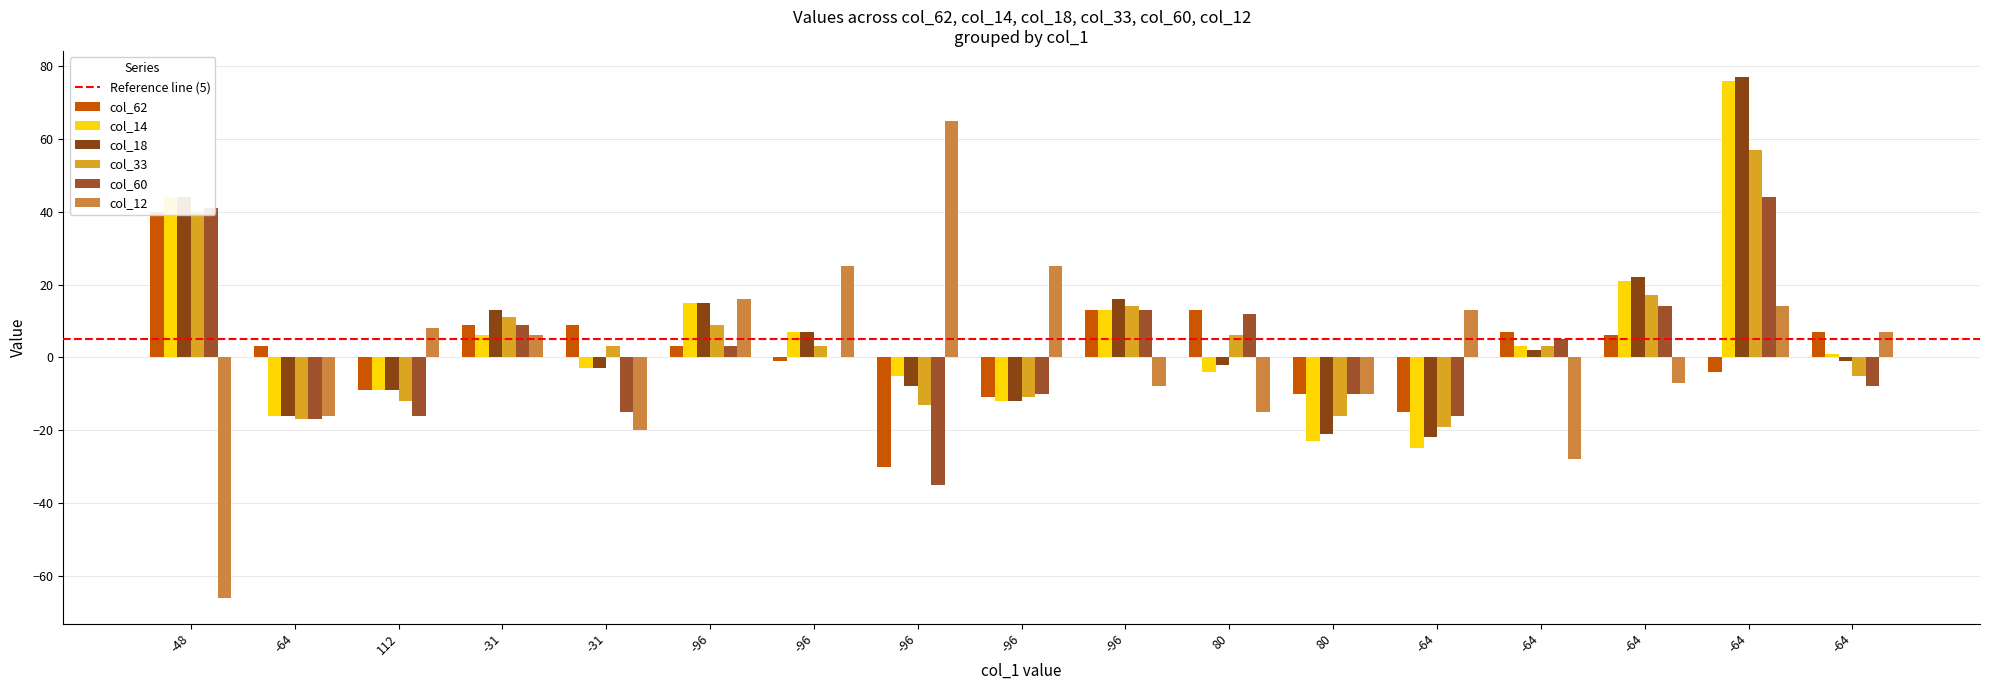

What are all the series names shown in the legend?

col_62, col_14, col_18, col_33, col_60, col_12